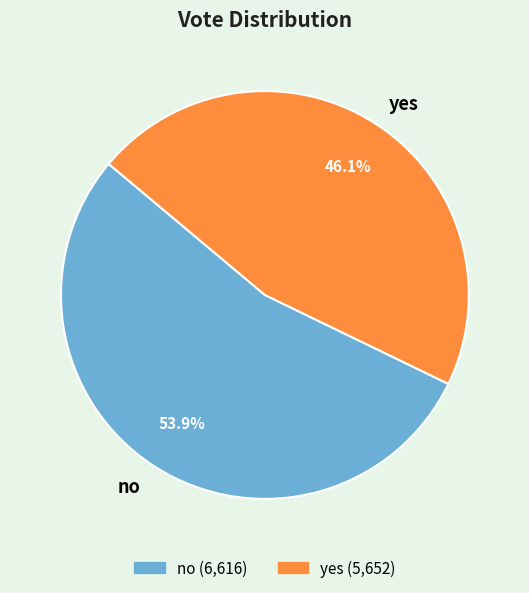

Does any single category account for the majority?

Yes